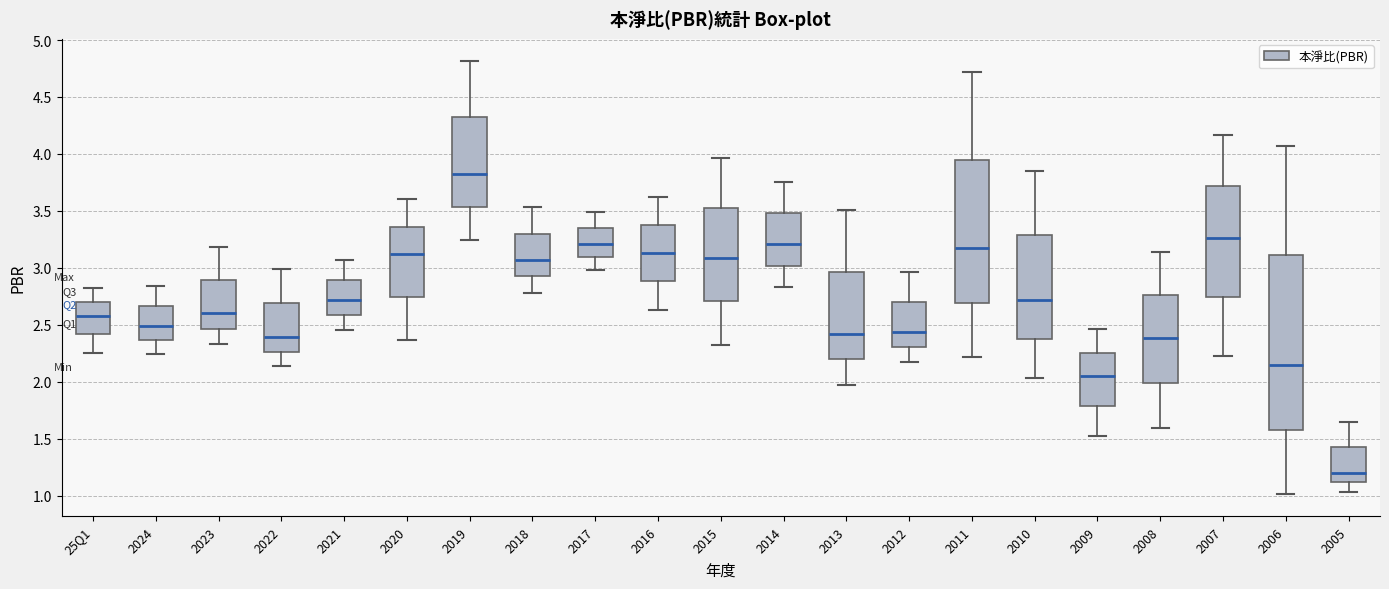

Reading left to right, read every box against the y-axis: the position of its median line, the range the box covers, and the ends of its whiskers. The values are not printed on the chart, so give them approximately, as read against the axis.

25Q1: median 2.60, box 2.40 to 2.70, whiskers 2.25 to 2.80
2024: median 2.50, box 2.35 to 2.65, whiskers 2.25 to 2.85
2023: median 2.60, box 2.45 to 2.90, whiskers 2.35 to 3.20
2022: median 2.40, box 2.25 to 2.70, whiskers 2.15 to 3.00
2021: median 2.70, box 2.60 to 2.90, whiskers 2.45 to 3.05
2020: median 3.10, box 2.75 to 3.35, whiskers 2.35 to 3.60
2019: median 3.80, box 3.55 to 4.30, whiskers 3.25 to 4.80
2018: median 3.05, box 2.95 to 3.30, whiskers 2.80 to 3.55
2017: median 3.20, box 3.10 to 3.35, whiskers 3.00 to 3.50
2016: median 3.15, box 2.90 to 3.40, whiskers 2.65 to 3.60
2015: median 3.10, box 2.70 to 3.55, whiskers 2.30 to 3.95
2014: median 3.20, box 3.00 to 3.50, whiskers 2.85 to 3.75
2013: median 2.40, box 2.20 to 2.95, whiskers 1.95 to 3.50
2012: median 2.45, box 2.30 to 2.70, whiskers 2.15 to 2.95
2011: median 3.15, box 2.70 to 3.95, whiskers 2.20 to 4.70
2010: median 2.70, box 2.40 to 3.30, whiskers 2.05 to 3.85
2009: median 2.05, box 1.80 to 2.25, whiskers 1.50 to 2.45
2008: median 2.40, box 2.00 to 2.75, whiskers 1.60 to 3.15
2007: median 3.25, box 2.75 to 3.70, whiskers 2.25 to 4.15
2006: median 2.15, box 1.60 to 3.10, whiskers 1.00 to 4.05
2005: median 1.20, box 1.10 to 1.45, whiskers 1.05 to 1.65